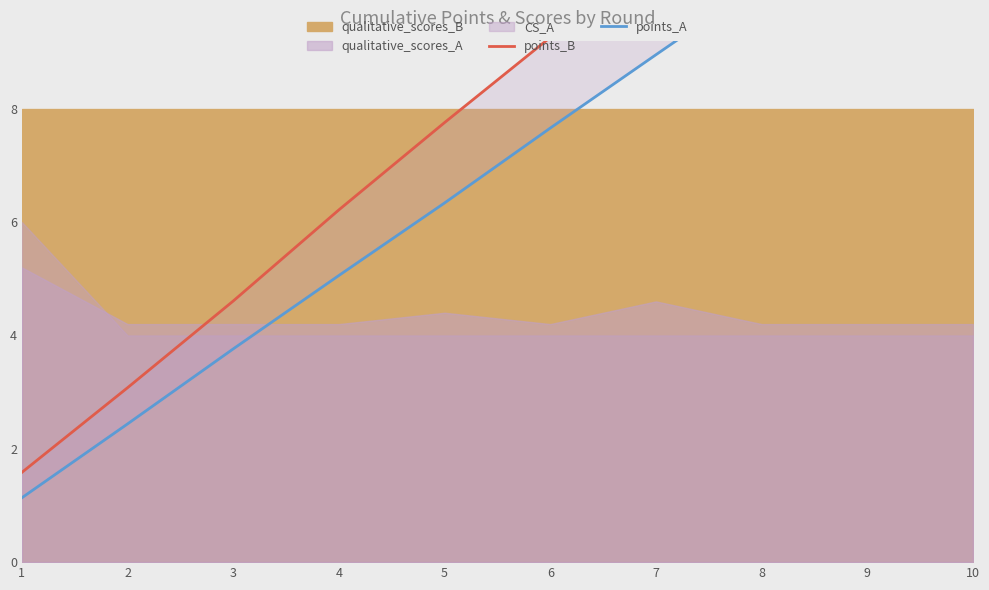

Reading right to left, extract all data points from this chart.

points_B: 10=15.4	9=13.8	8=12.3	7=10.8	6=9.3	5=7.8	4=6.2	3=4.6	2=3.1	1=1.6
points_A: 10=12.8	9=11.5	8=10.2	7=9.0	6=7.7	5=6.3	4=5.1	3=3.8	2=2.4	1=1.1